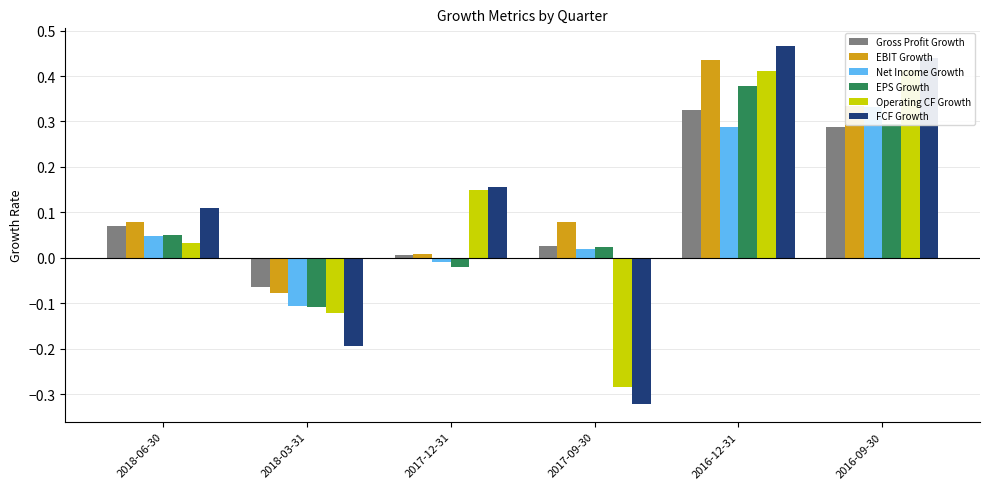

True or false: EPS Growth has a value of -0.0 at 2017-12-31.

True